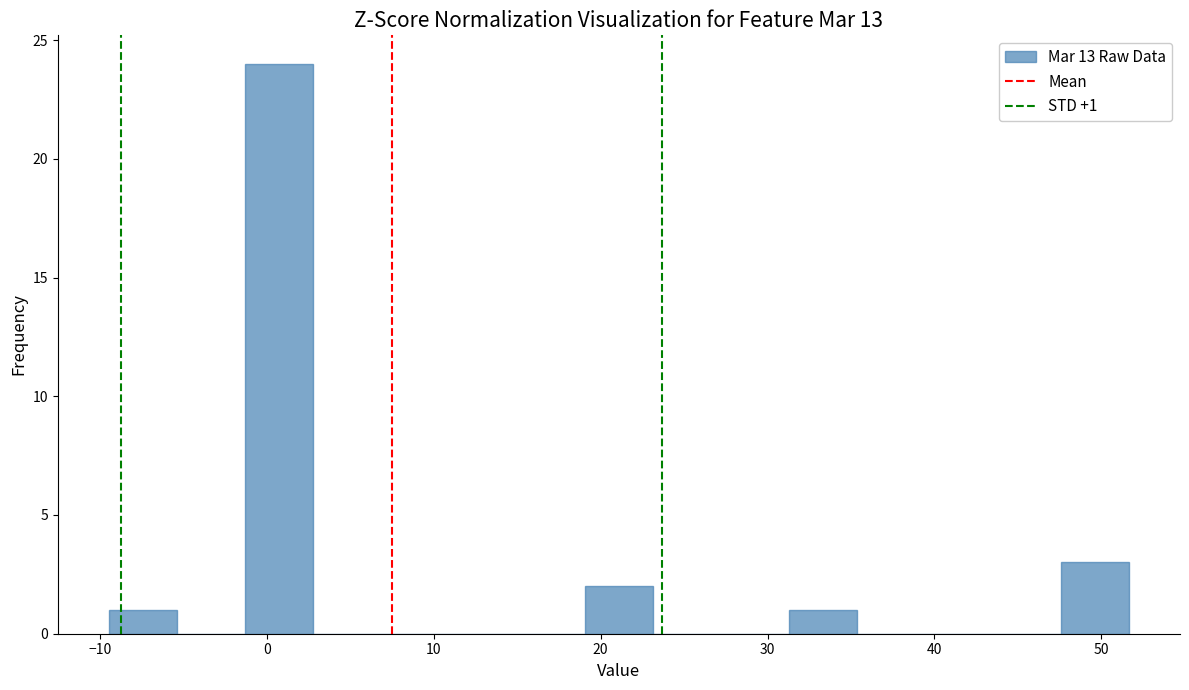

Which range on the x-axis has the tallest bar?

-1 to 3